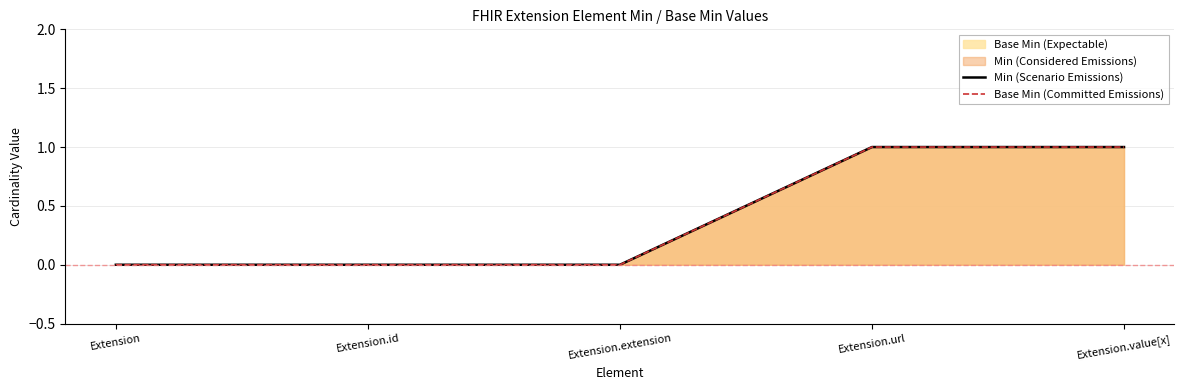

Does the chart display data point markers on the line(s)?

No